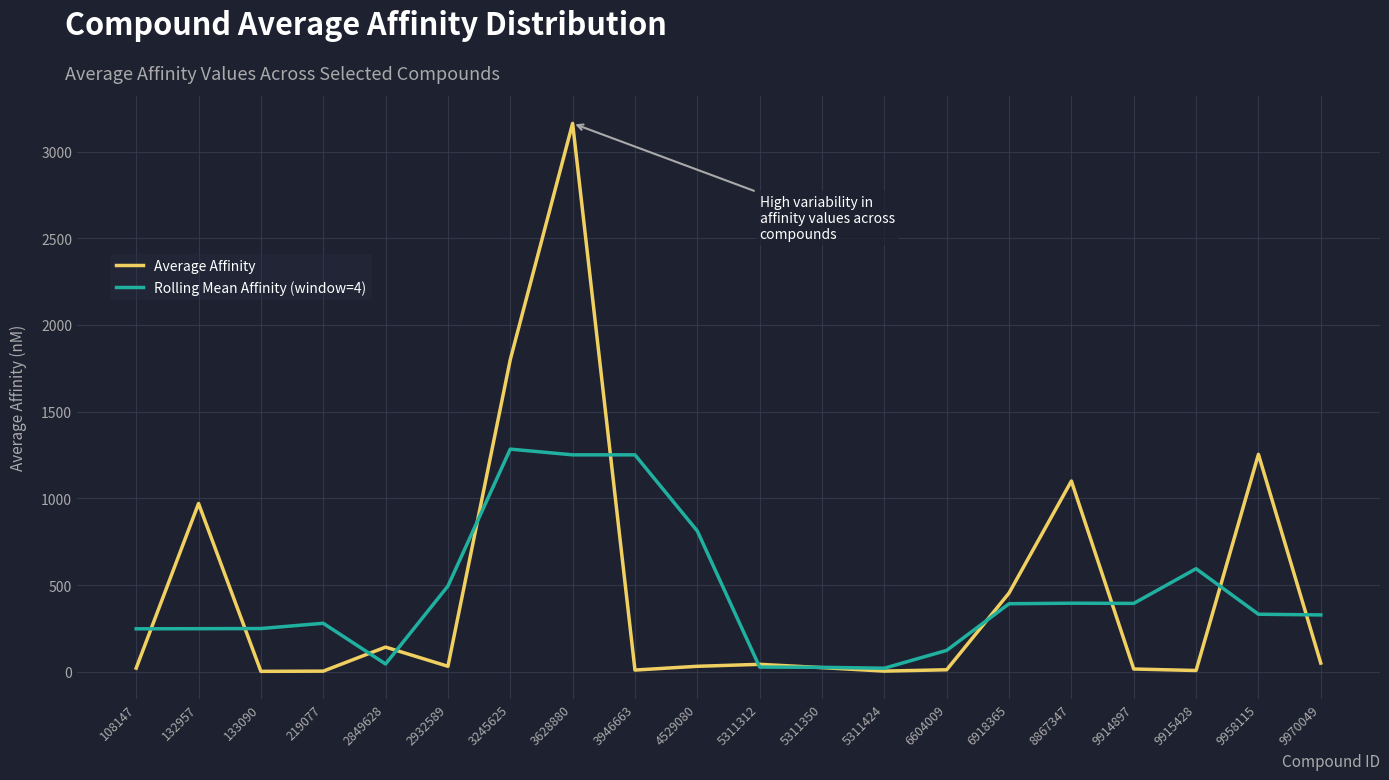

Where is Average Affinity nearest to the value 1582?

3245625